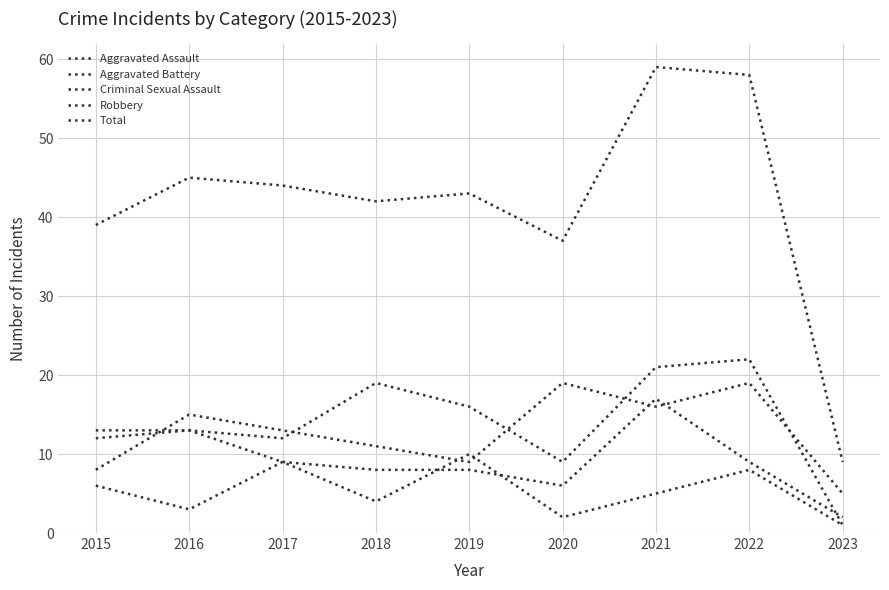

Which has a higher value, 2019 or 2022?

2022